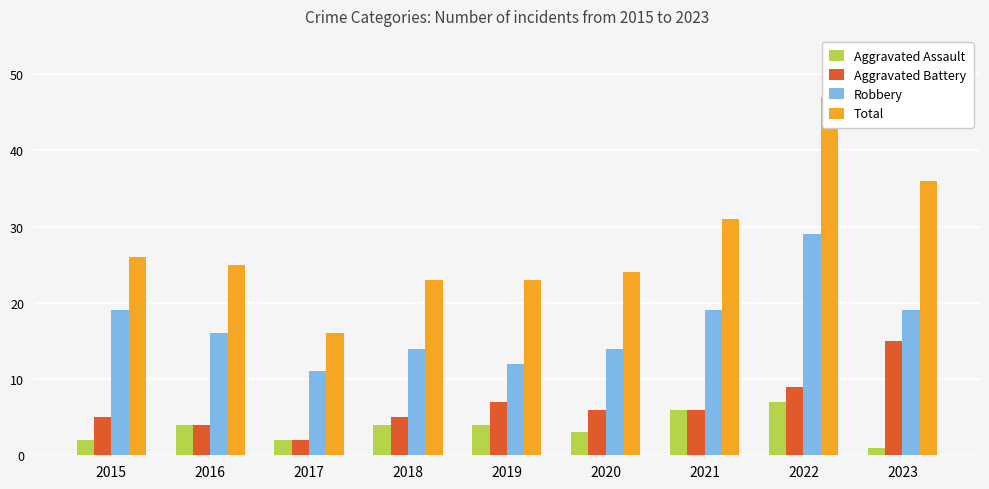

Rank the categories by Robbery value from highest to lowest.

2022, 2015, 2021, 2023, 2016, 2018, 2020, 2019, 2017